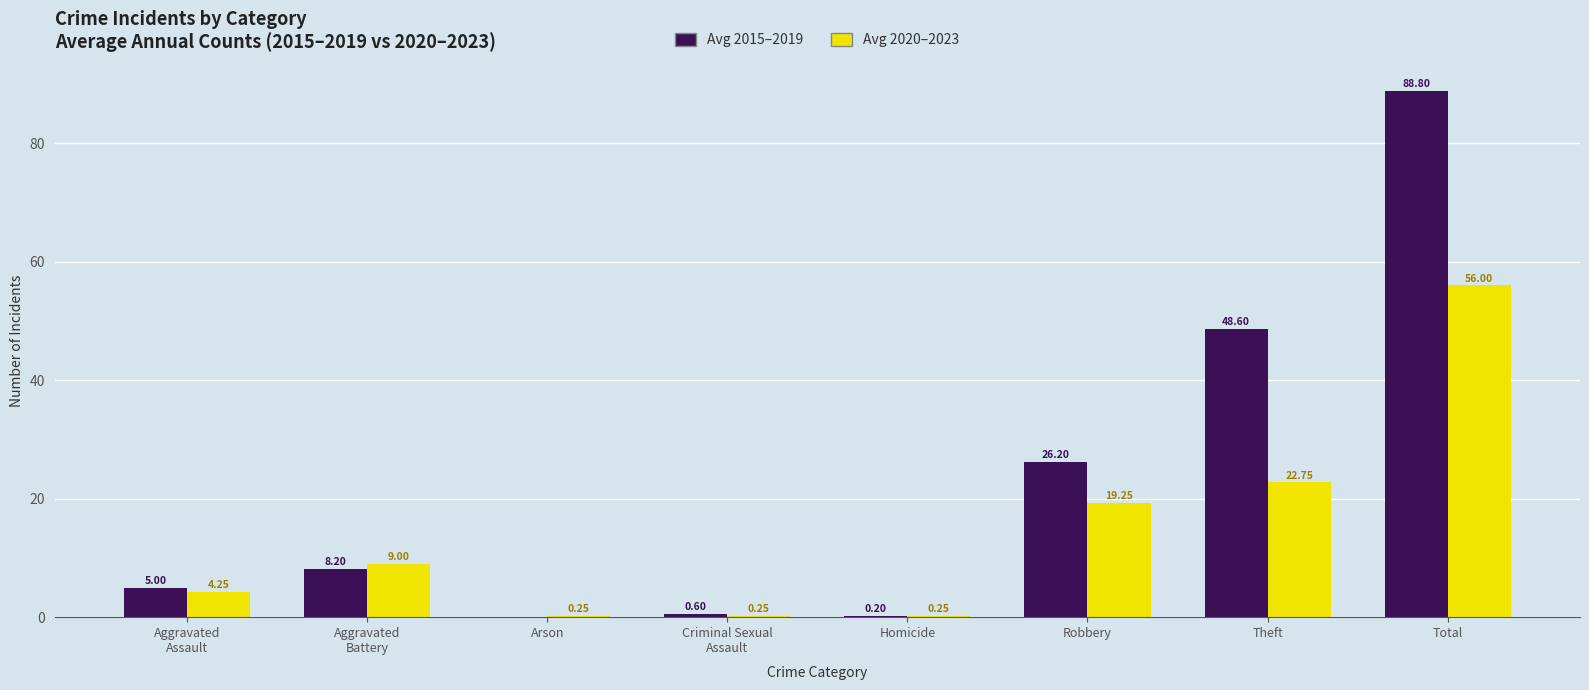

True or false: Avg 2020–2023 has a value of 22.8 at Theft.

True